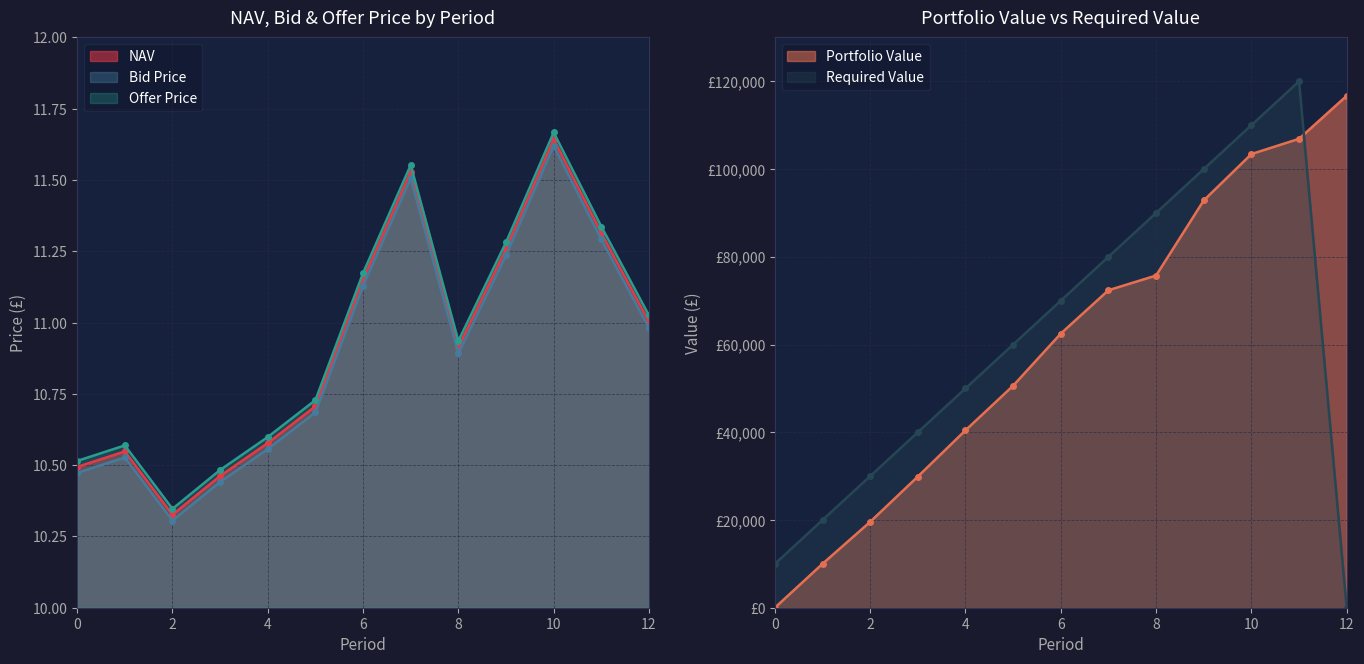

List the series in order of their overall mean, highest first.

Offer Price, NAV, Bid Price